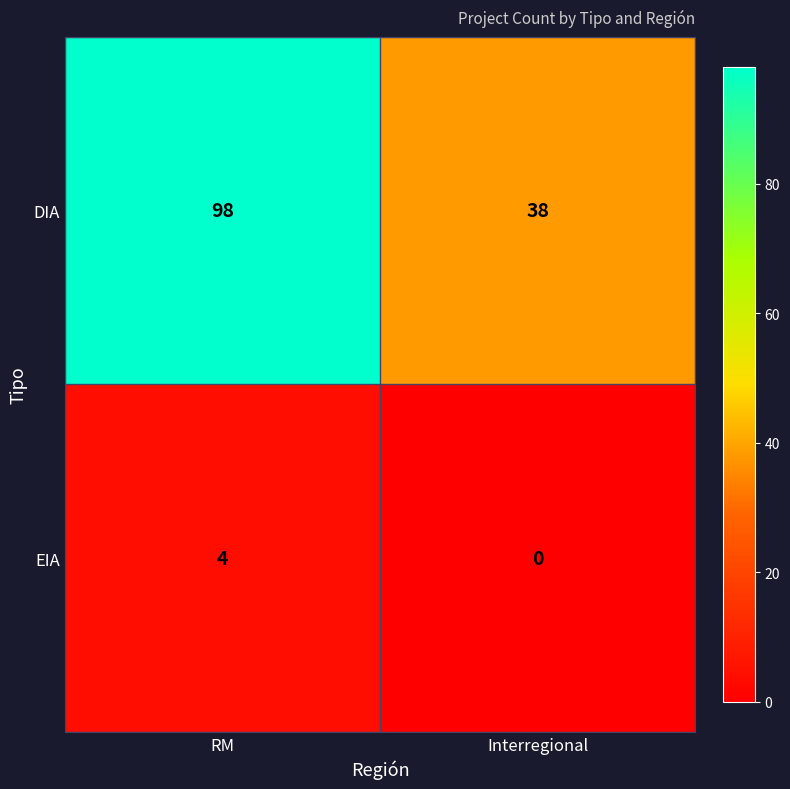

What is the sum of the EIA values at Interregional and RM?

4